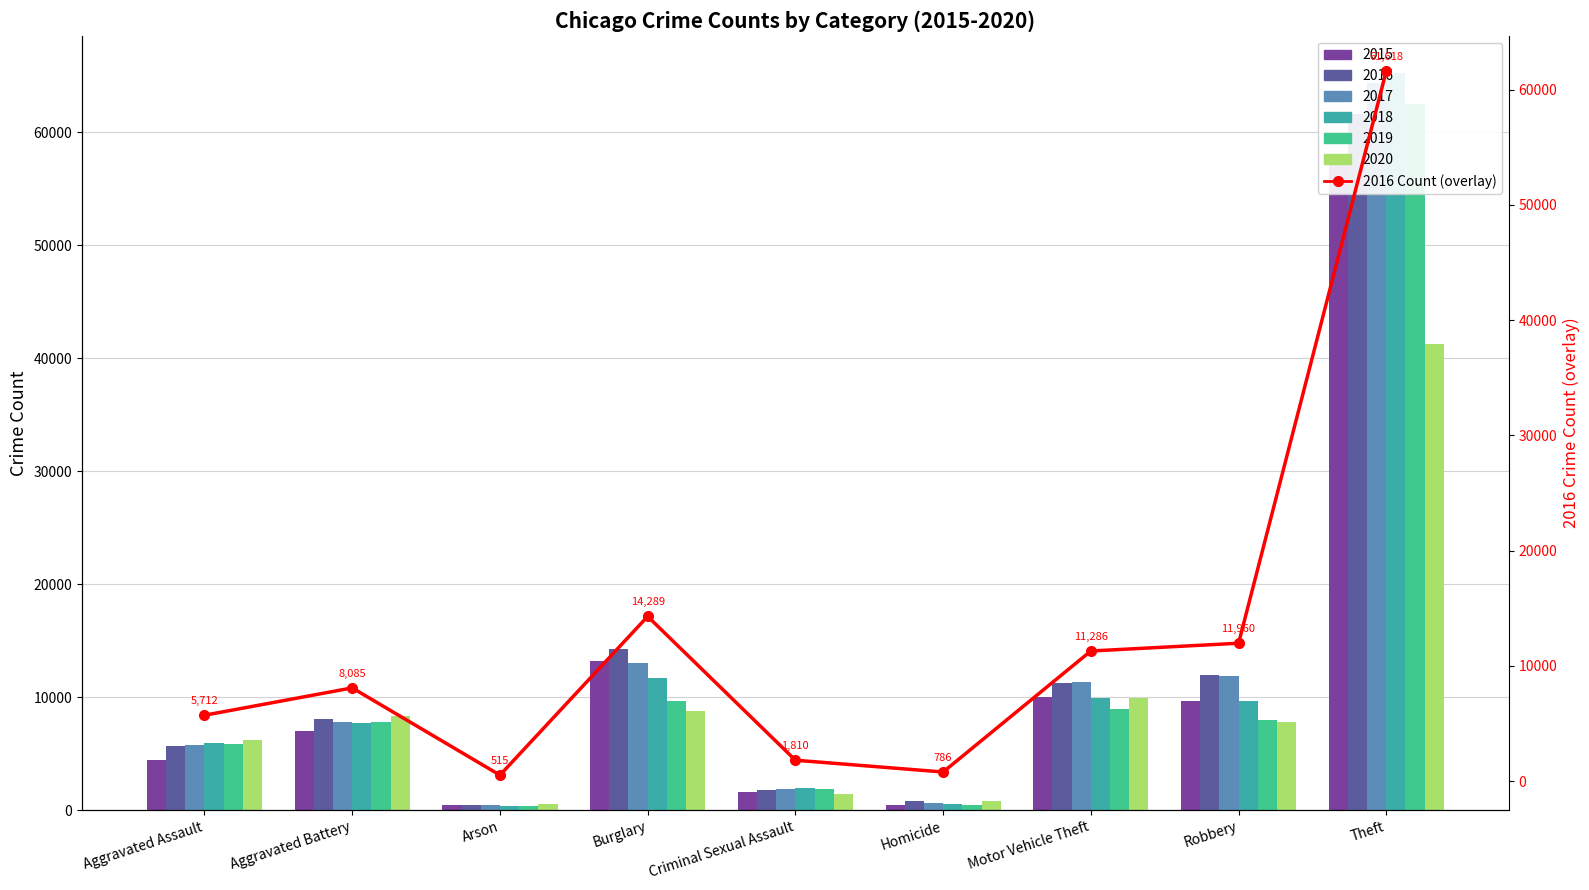

How many data points are less than 8085?

4